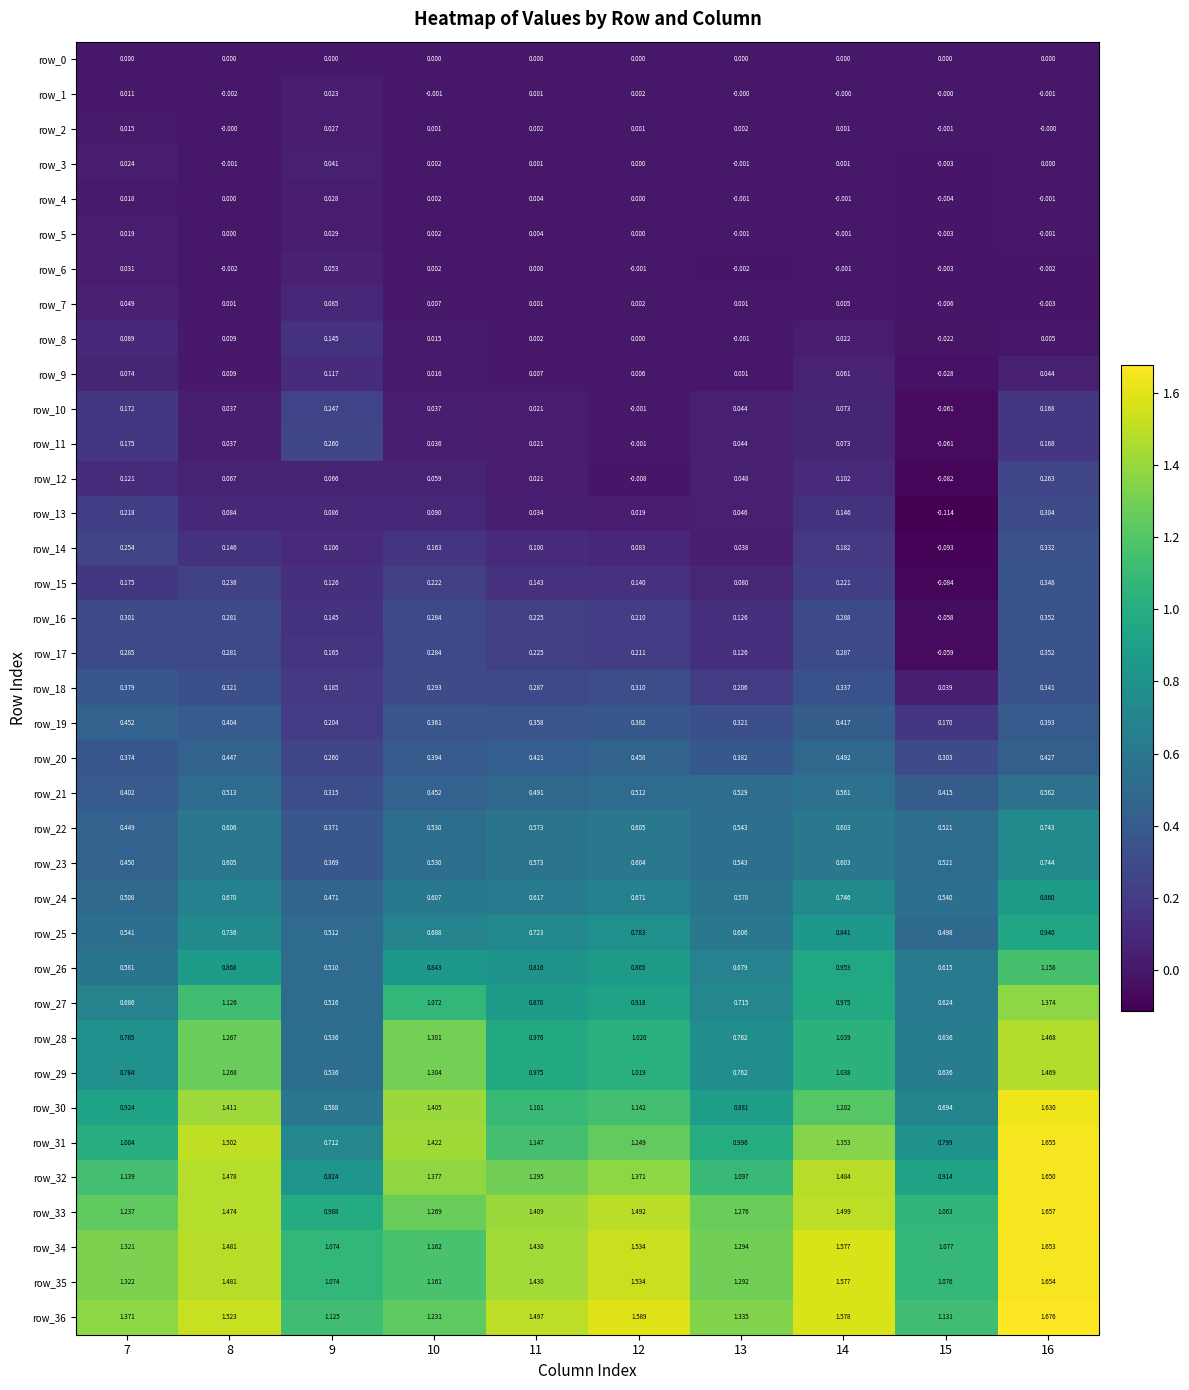

Reading left to right, list all the values displayed in this chart.

row_0: 0.0	0.0	0.0	0.0	0.0	0.0	0.0	0.0	0.0	0.0
row_1: 0.0	-0.0	0.0	-0.0	0.0	0.0	-0.0	-0.0	-0.0	-0.0
row_2: 0.0	-0.0	0.0	0.0	0.0	0.0	0.0	0.0	-0.0	-0.0
row_3: 0.0	-0.0	0.0	0.0	0.0	0.0	-0.0	0.0	-0.0	0.0
row_4: 0.0	0.0	0.0	0.0	0.0	0.0	-0.0	-0.0	-0.0	-0.0
row_5: 0.0	0.0	0.0	0.0	0.0	0.0	-0.0	-0.0	-0.0	-0.0
row_6: 0.0	-0.0	0.1	0.0	0.0	-0.0	-0.0	-0.0	-0.0	-0.0
row_7: 0.0	0.0	0.1	0.0	0.0	0.0	0.0	0.0	-0.0	-0.0
row_8: 0.1	0.0	0.1	0.0	0.0	0.0	-0.0	0.0	-0.0	0.0
row_9: 0.1	0.0	0.1	0.0	0.0	0.0	0.0	0.1	-0.0	0.0
row_10: 0.2	0.0	0.2	0.0	0.0	-0.0	0.0	0.1	-0.1	0.2
row_11: 0.2	0.0	0.3	0.0	0.0	-0.0	0.0	0.1	-0.1	0.2
row_12: 0.1	0.1	0.1	0.1	0.0	-0.0	0.0	0.1	-0.1	0.3
row_13: 0.2	0.1	0.1	0.1	0.0	0.0	0.0	0.1	-0.1	0.3
row_14: 0.3	0.1	0.1	0.2	0.1	0.1	0.0	0.2	-0.1	0.3
row_15: 0.2	0.2	0.1	0.2	0.1	0.1	0.1	0.2	-0.1	0.3
row_16: 0.3	0.3	0.1	0.3	0.2	0.2	0.1	0.3	-0.1	0.4
row_17: 0.3	0.3	0.2	0.3	0.2	0.2	0.1	0.3	-0.1	0.4
row_18: 0.4	0.3	0.2	0.3	0.3	0.3	0.2	0.3	0.0	0.3
row_19: 0.5	0.4	0.2	0.4	0.4	0.4	0.3	0.4	0.2	0.4
row_20: 0.4	0.4	0.3	0.4	0.4	0.5	0.4	0.5	0.3	0.4
row_21: 0.4	0.5	0.3	0.5	0.5	0.5	0.5	0.6	0.4	0.6
row_22: 0.4	0.6	0.4	0.5	0.6	0.6	0.5	0.6	0.5	0.7
row_23: 0.4	0.6	0.4	0.5	0.6	0.6	0.5	0.6	0.5	0.7
row_24: 0.5	0.7	0.5	0.6	0.6	0.7	0.6	0.7	0.5	0.9
row_25: 0.5	0.7	0.5	0.7	0.7	0.8	0.6	0.8	0.5	0.9
row_26: 0.6	0.9	0.5	0.8	0.8	0.9	0.7	1.0	0.6	1.2
row_27: 0.7	1.1	0.5	1.1	0.9	0.9	0.7	1.0	0.6	1.4
row_28: 0.8	1.3	0.5	1.3	1.0	1.0	0.8	1.0	0.6	1.5
row_29: 0.8	1.3	0.5	1.3	1.0	1.0	0.8	1.0	0.6	1.5
row_30: 0.9	1.4	0.6	1.4	1.1	1.1	0.9	1.2	0.7	1.6
row_31: 1.0	1.5	0.7	1.4	1.1	1.2	1.0	1.4	0.8	1.7
row_32: 1.1	1.5	0.8	1.4	1.3	1.4	1.1	1.5	0.9	1.6
row_33: 1.2	1.5	1.0	1.3	1.4	1.5	1.3	1.5	1.1	1.7
row_34: 1.3	1.5	1.1	1.2	1.4	1.5	1.3	1.6	1.1	1.7
row_35: 1.3	1.5	1.1	1.2	1.4	1.5	1.3	1.6	1.1	1.7
row_36: 1.4	1.5	1.1	1.2	1.5	1.6	1.3	1.6	1.1	1.7